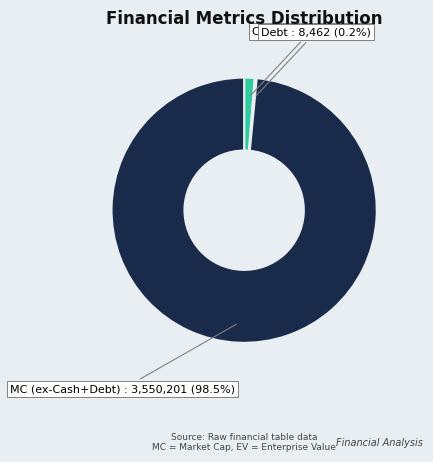

Is there a majority slice in this chart?

Yes